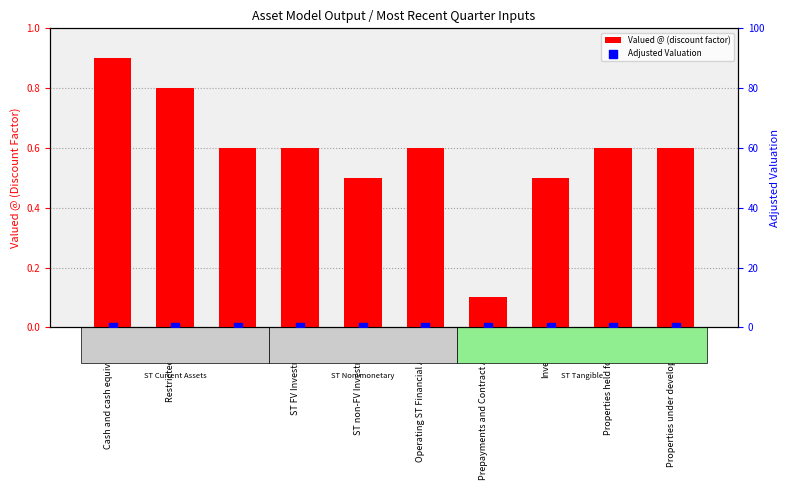

At how many categories does at least one series exceed 0?

10